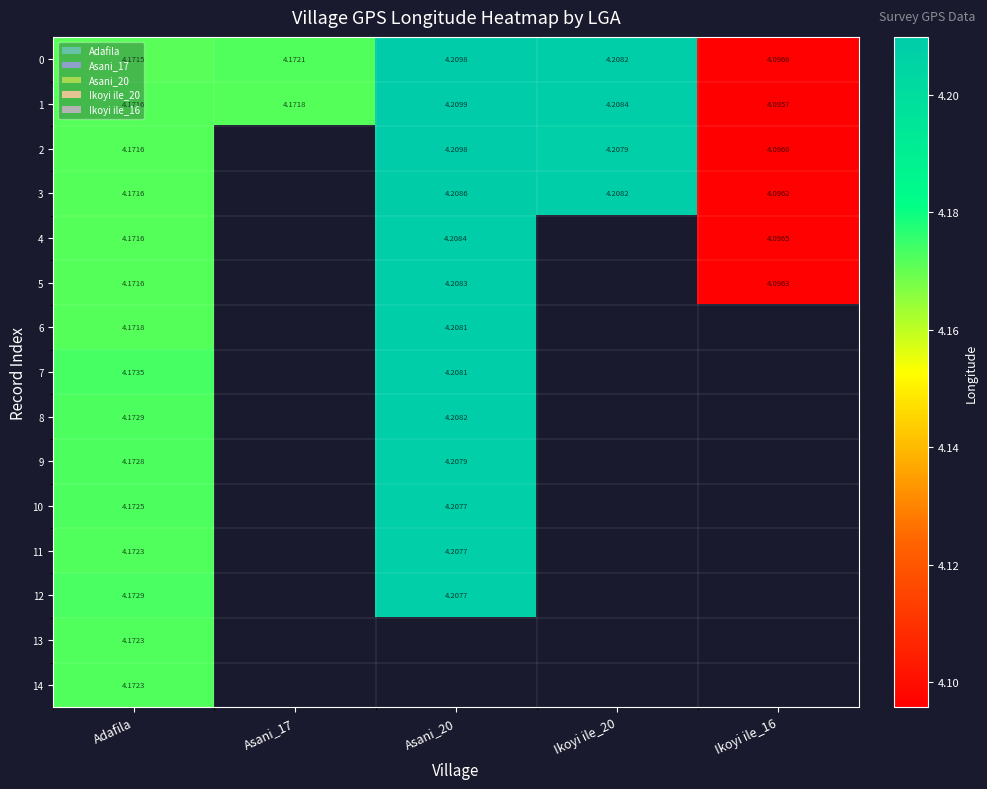

Which has a higher value, Asani_20 or Asani_17?

Asani_20